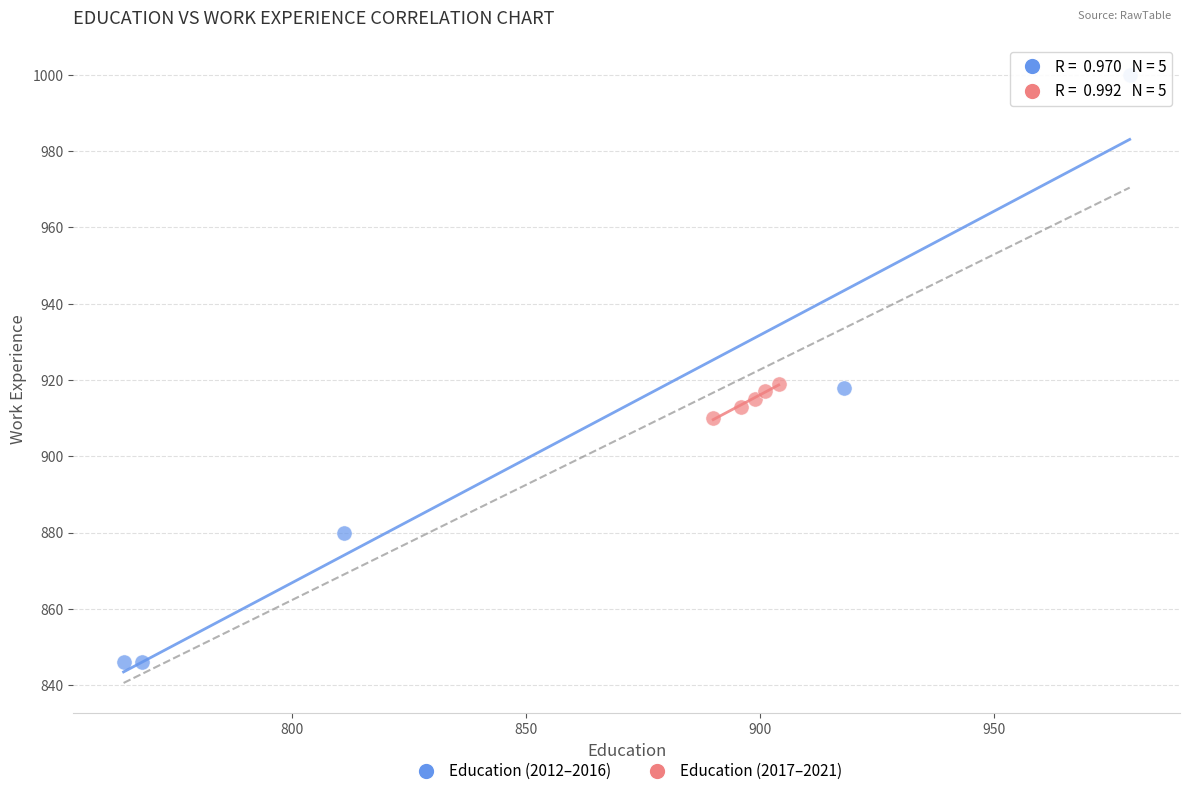

Which series reaches the minimum Y coordinate?

Education (2012–2016)